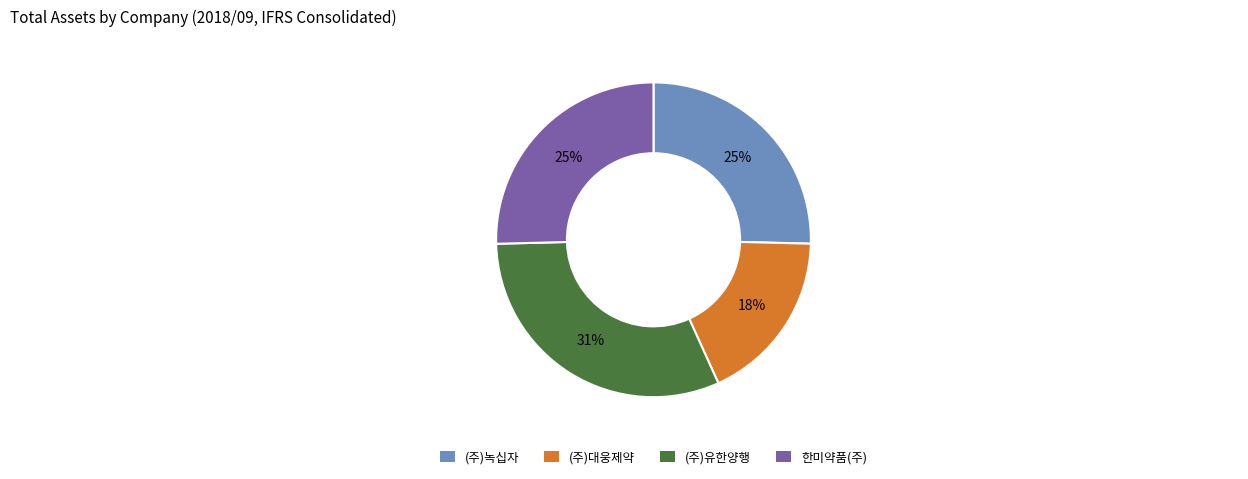

The (주)대웅제약 slice represents 18% of the pie. True or false?

True